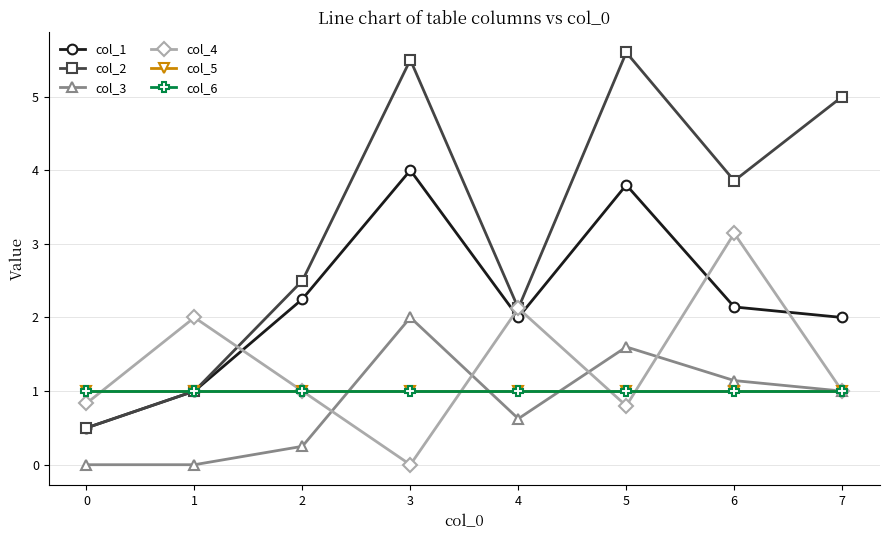

Is the value of col_4 at 3 greater than the value of col_5 at 7?

No